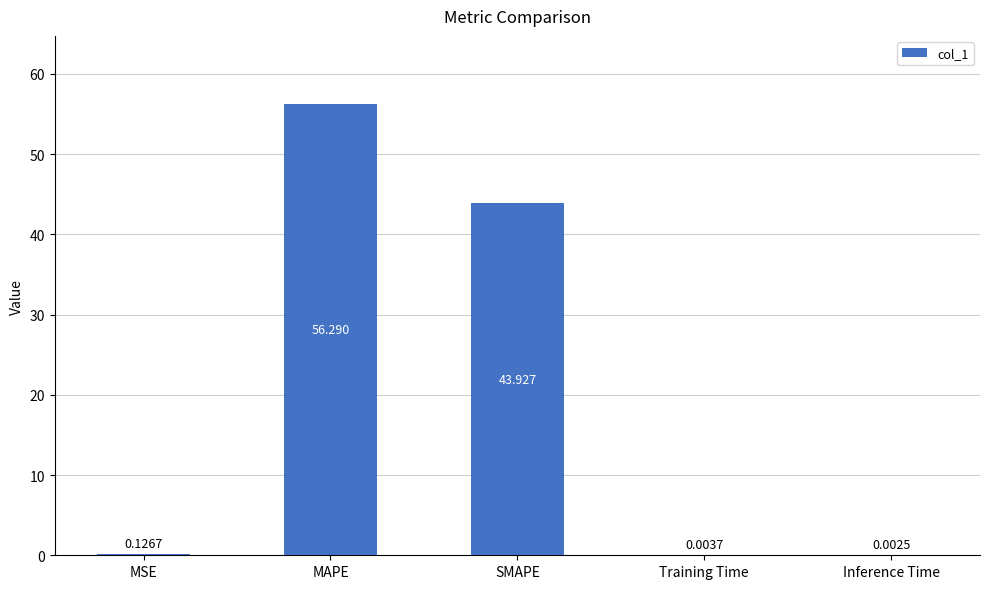

Count the number of categories in the chart.

5